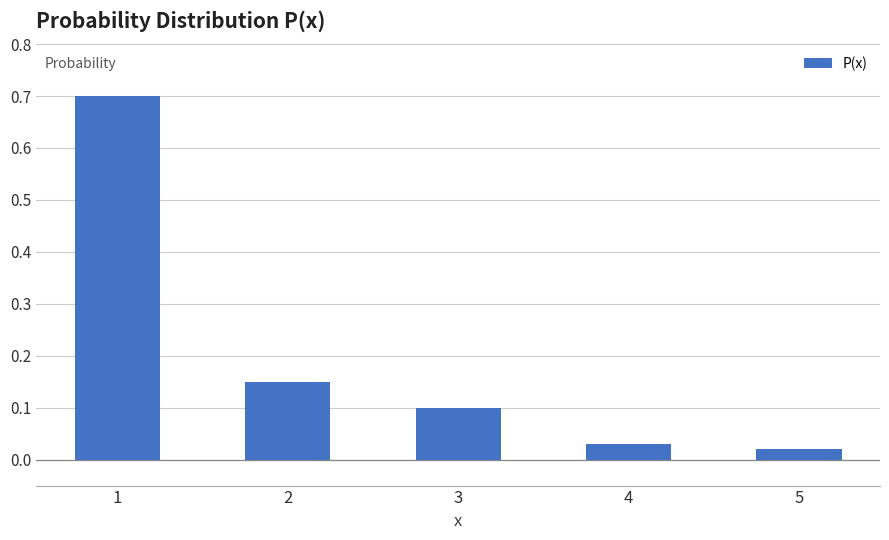

The value at 1 is 0.4. True or false?

False